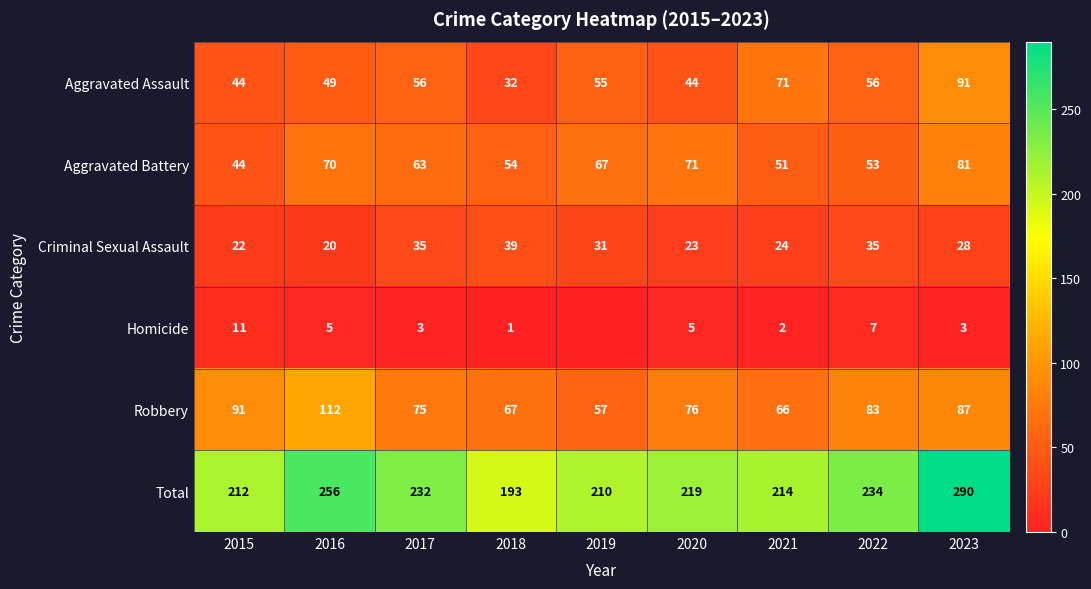

Which has a higher value, 2017 or 2023?

2023